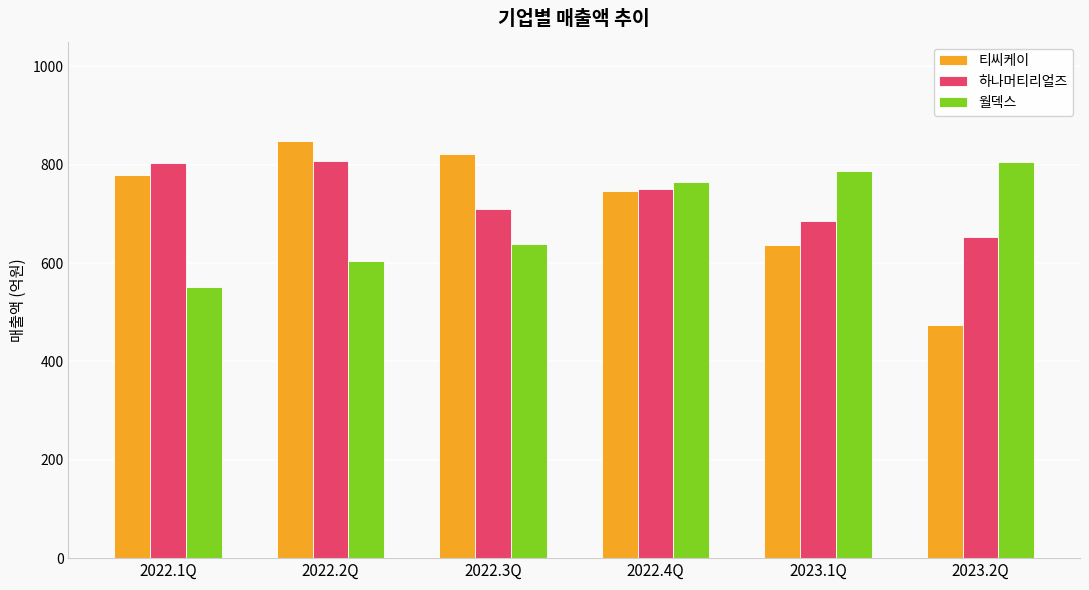

Rank the categories by 월덱스 value from lowest to highest.

2022.1Q, 2022.2Q, 2022.3Q, 2022.4Q, 2023.1Q, 2023.2Q